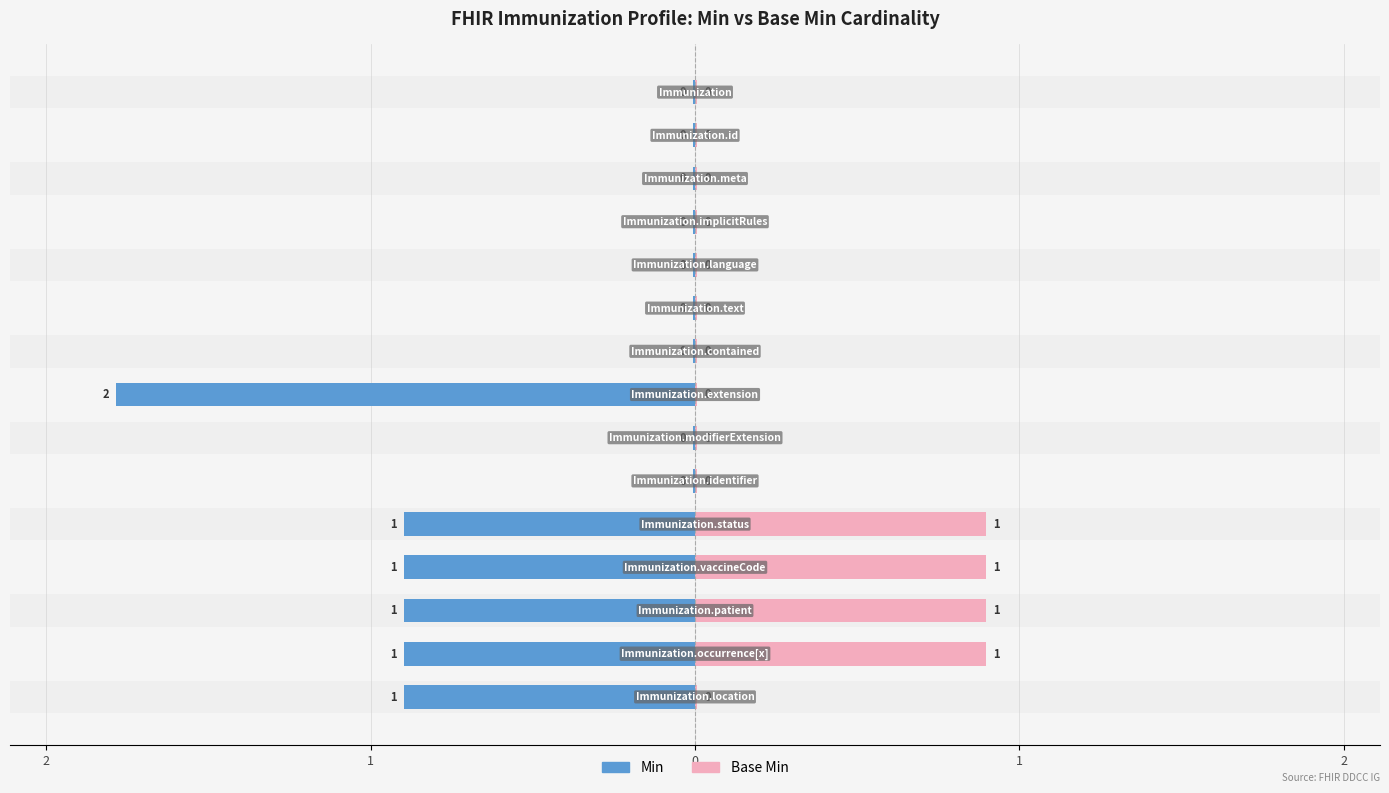

What is the difference between the Min values at Immunization.occurrence[x] and Immunization.language?

1